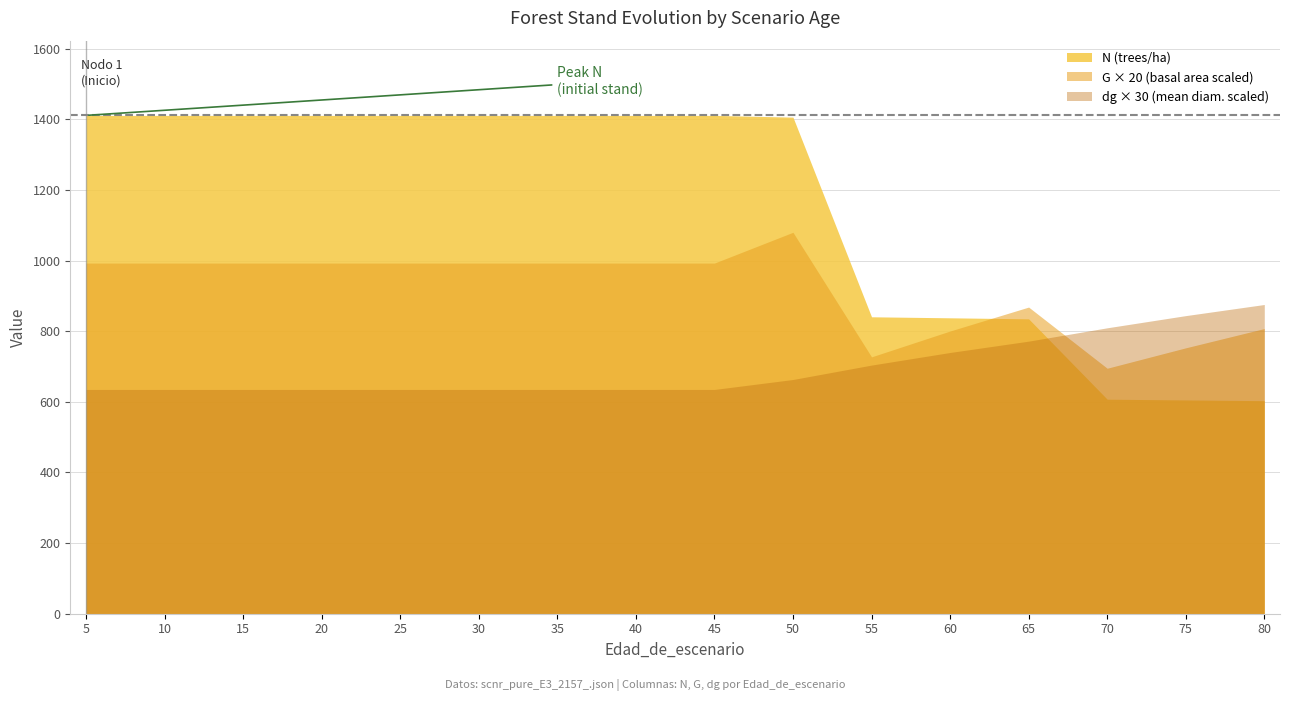

How many lines are shown in the chart?

3